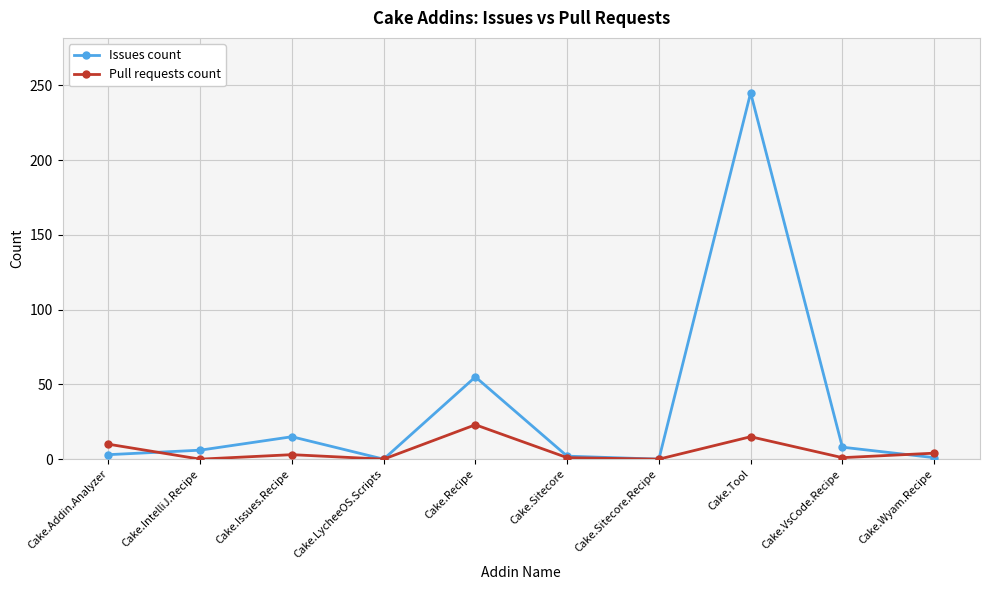

What is the sum of the Pull requests count values at Cake.Recipe and Cake.Wyam.Recipe?

27